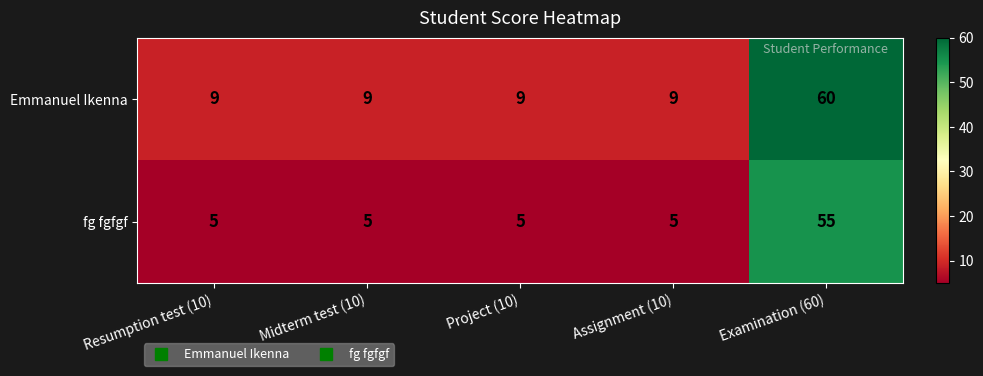

What is the difference between the highest and lowest values at Examination (60)?

5